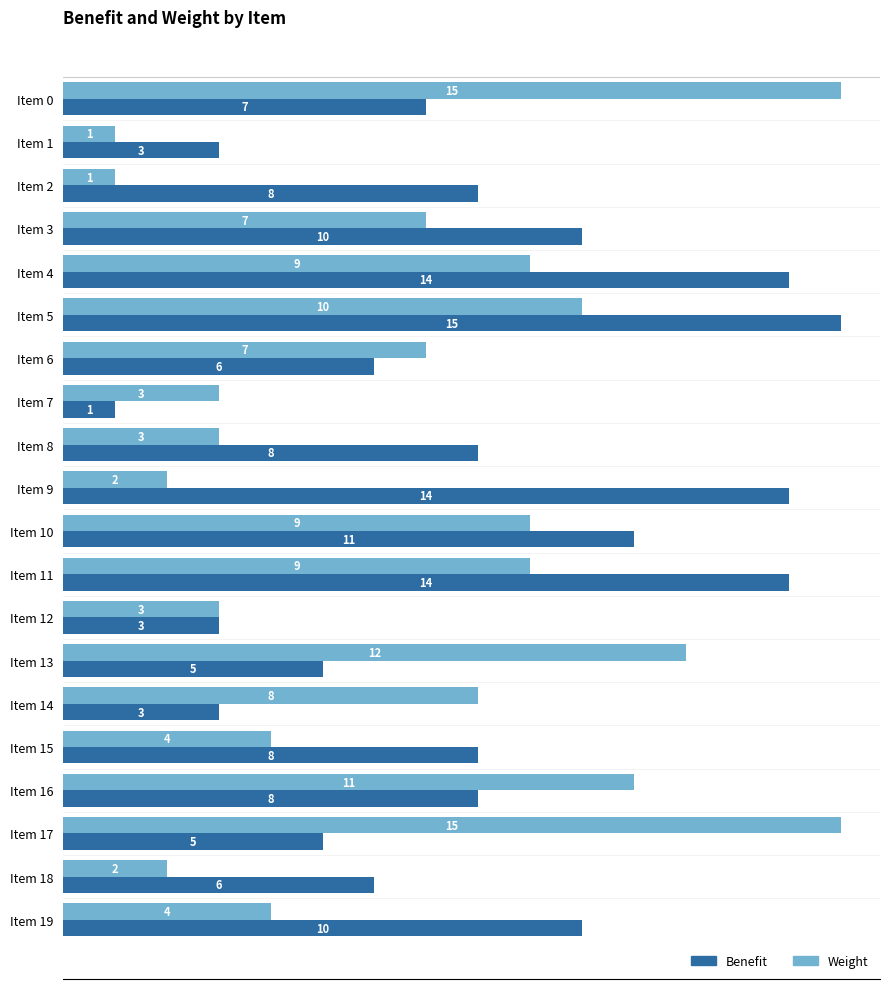

How many values in the Weight series are below 7?

9